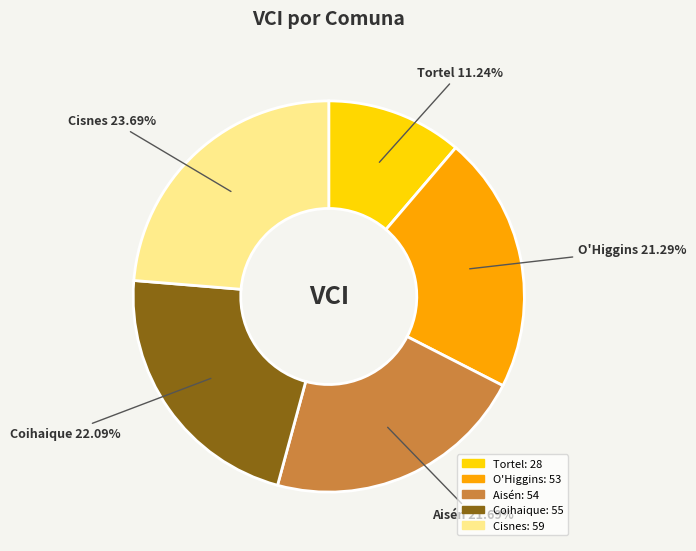

To the nearest percent, what is the difference between the O'Higgins and Coihaique slice percentages?

1%